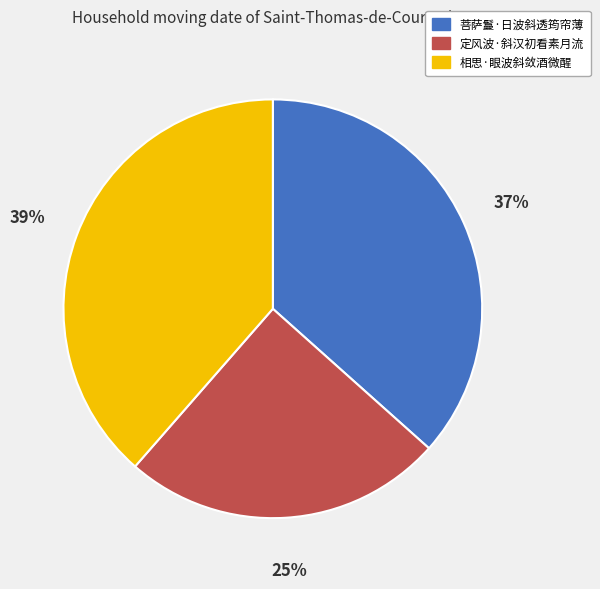

Is it true that 相思·眼波斜敛酒微醒 is 51% of the pie?

False